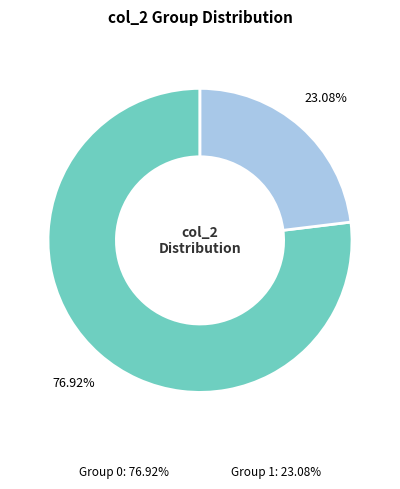

To the nearest percent, what is the combined percentage of 1 and 0?

100%